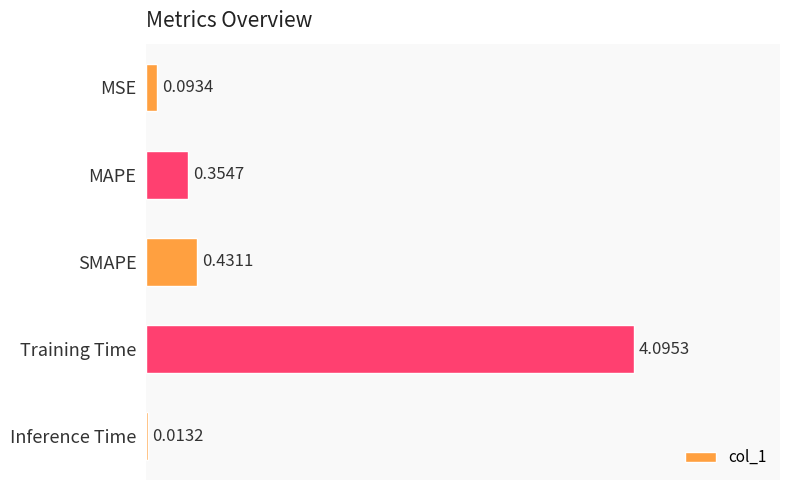

Between MAPE and Inference Time, which is larger?

MAPE